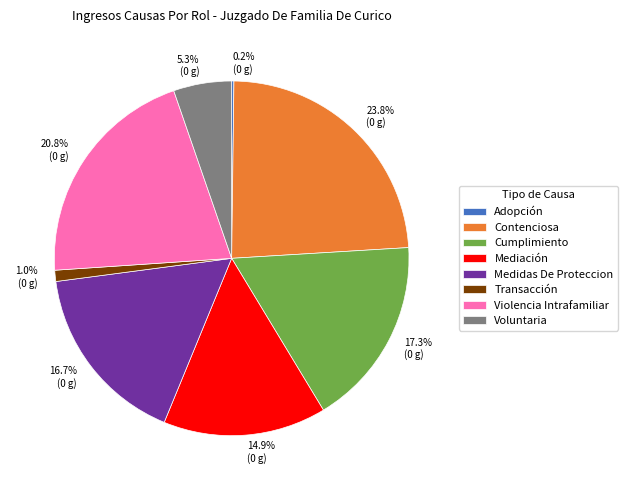

Between 14.9% (0 g) and 20.8% (0 g), which is larger?

20.8% (0 g)